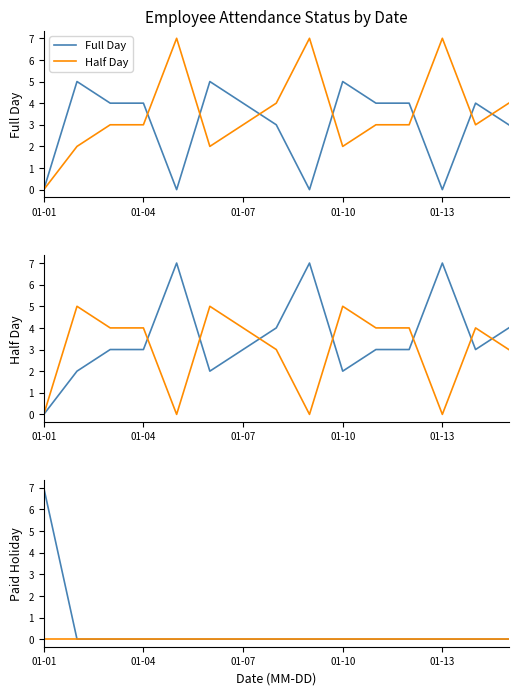

Does the chart display data point markers on the line(s)?

No